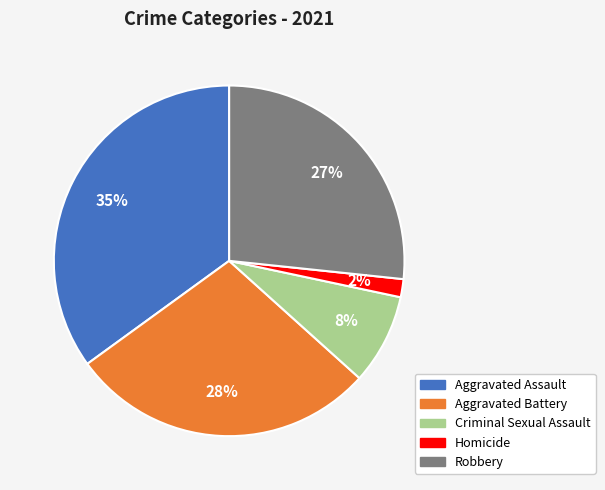

To the nearest percent, what portion does Robbery represent?

27%